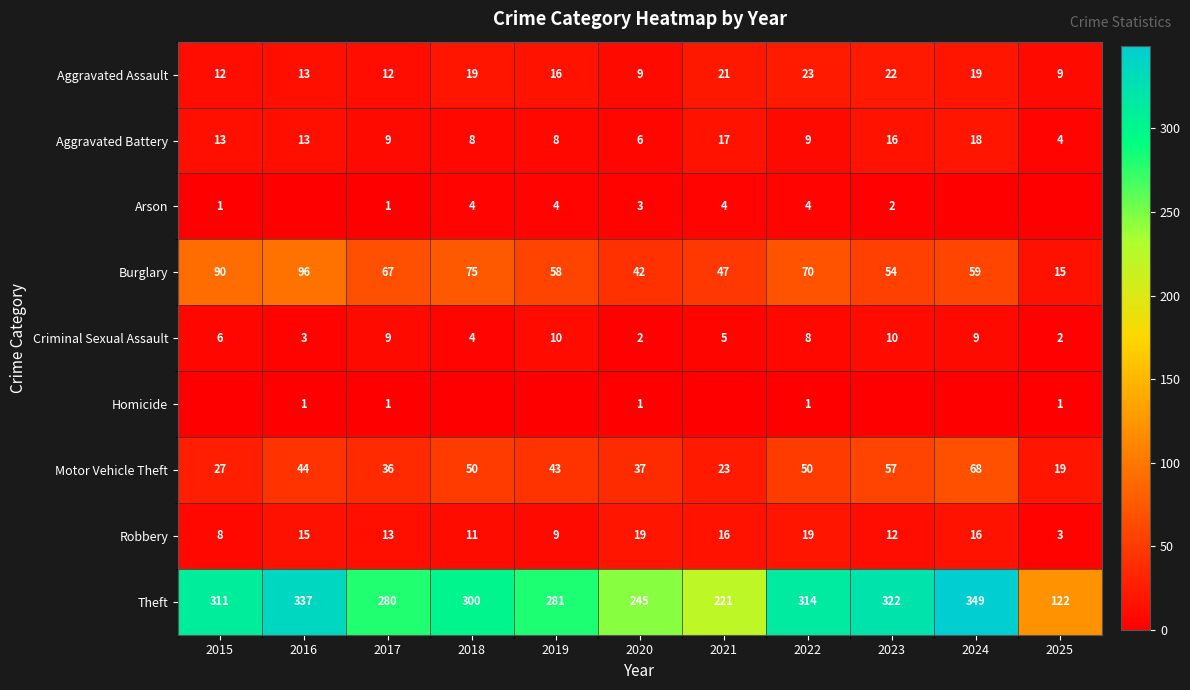

At which label does Burglary reach its minimum?

2025